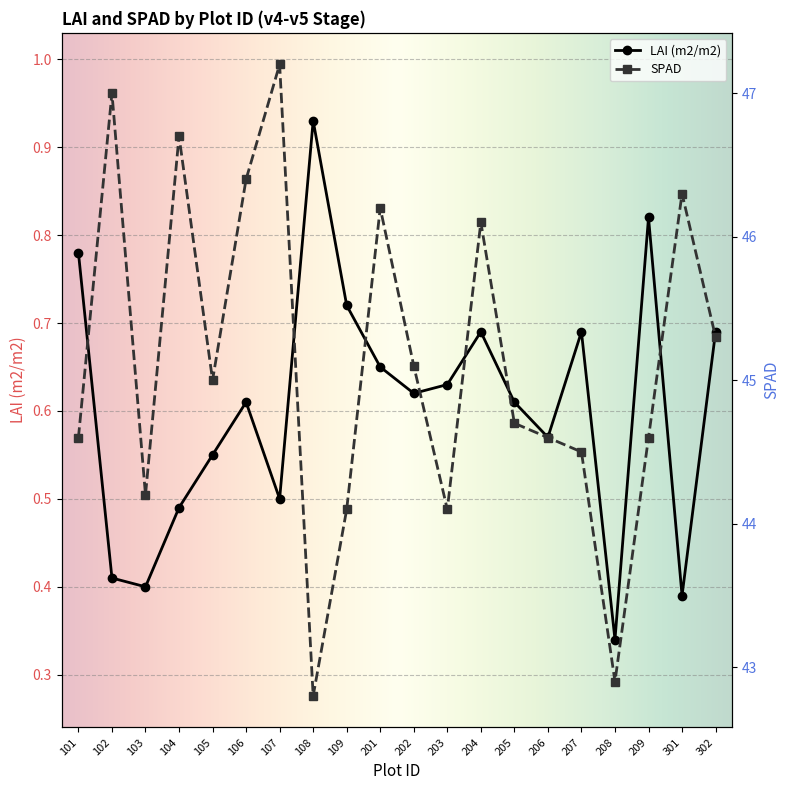

Reading left to right, what are all the values shown in this chart?

LAI (m2/m2): 0.8	0.4	0.4	0.5	0.6	0.6	0.5	0.9	0.7	0.7	0.6	0.6	0.7	0.6	0.6	0.7	0.3	0.8	0.4	0.7
SPAD: 44.6	47.0	44.2	46.7	45.0	46.4	47.2	42.8	44.1	46.2	45.1	44.1	46.1	44.7	44.6	44.5	42.9	44.6	46.3	45.3